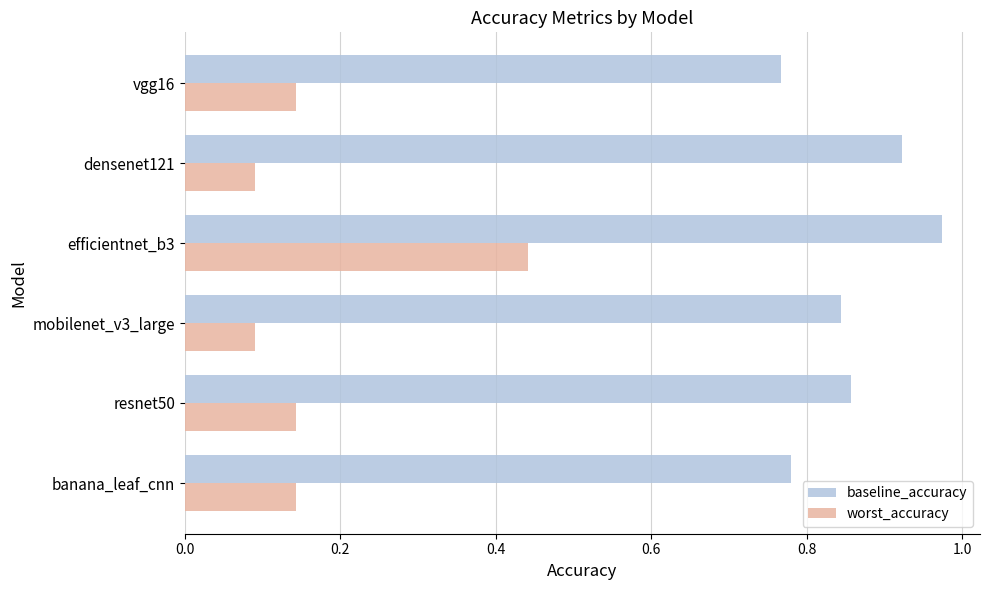

At how many categories does at least one series exceed 0?

6